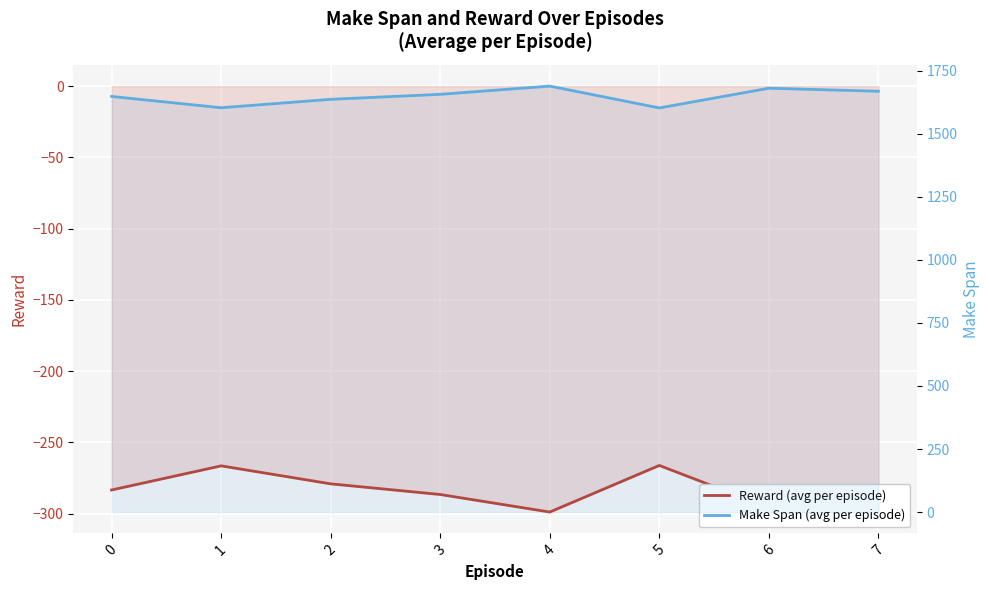

What are all the series names shown in the legend?

Reward (avg per episode), Make Span (avg per episode)